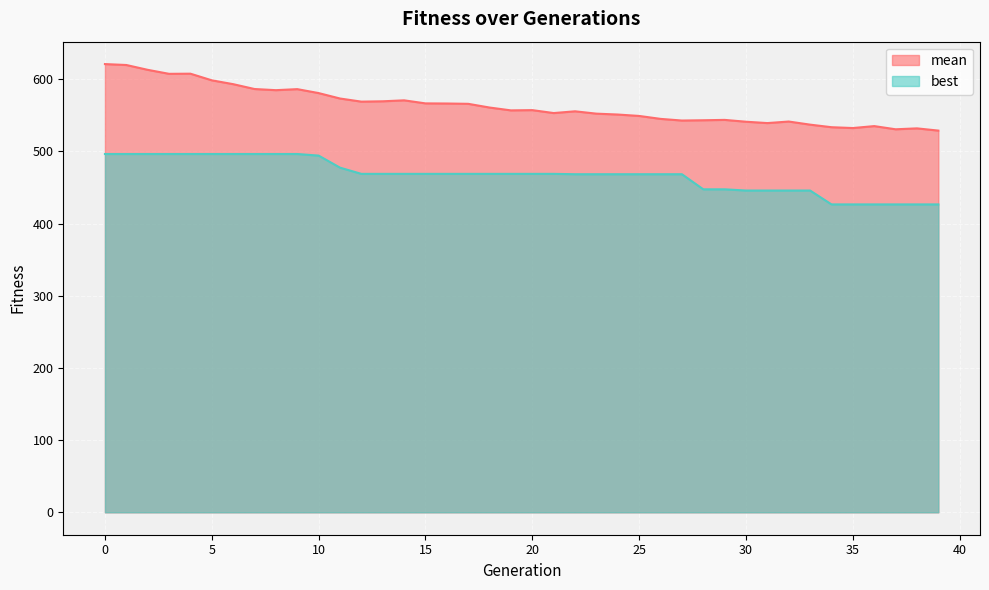

True or false: mean and best cross at least once.

False